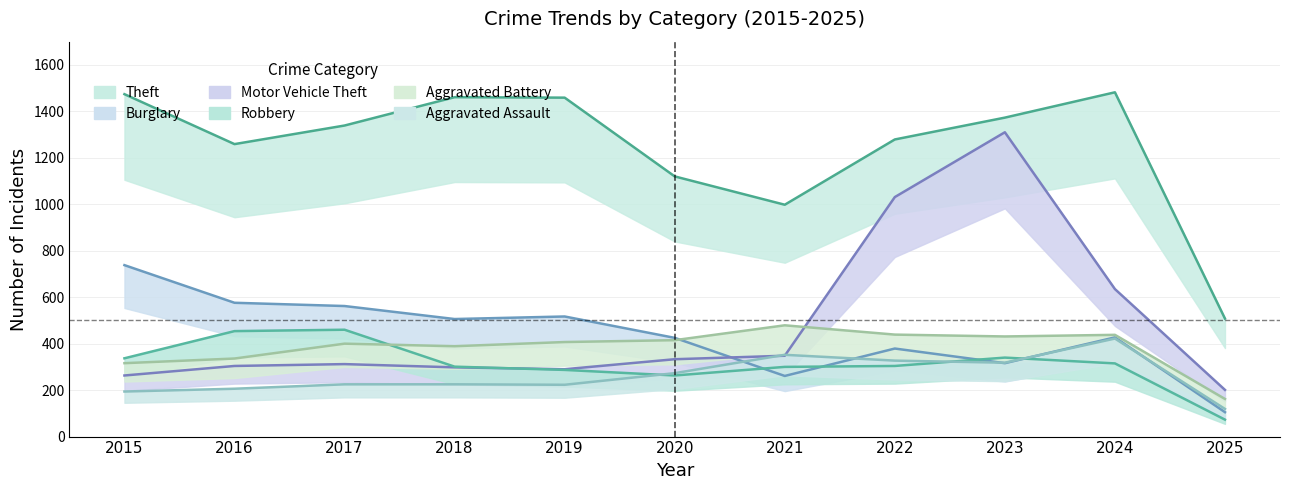

How many data points in Motor Vehicle Theft are above 312?

5